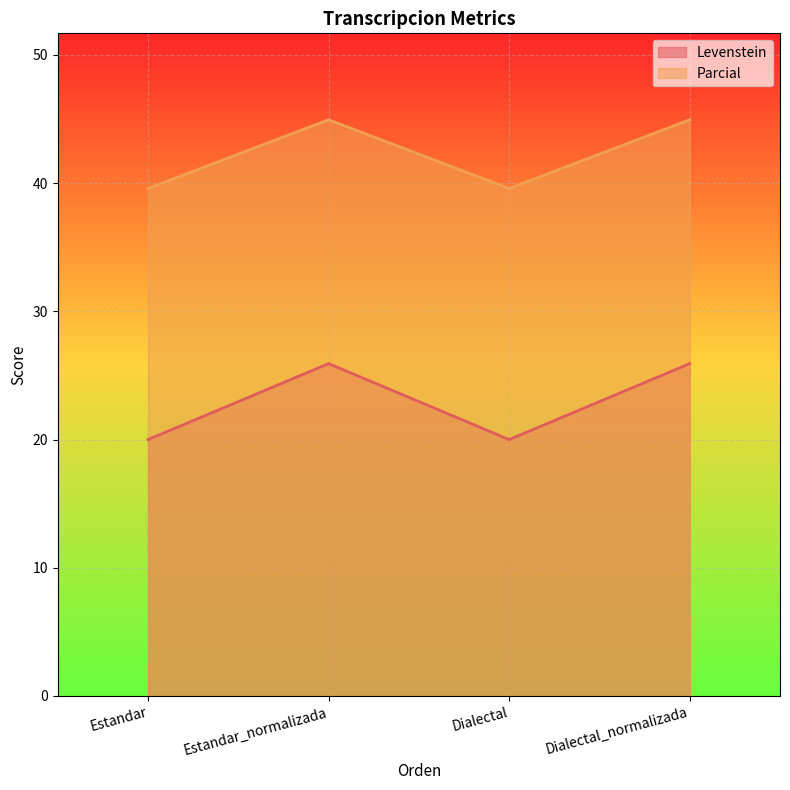

Which series has the widest spread of values?

Levenstein